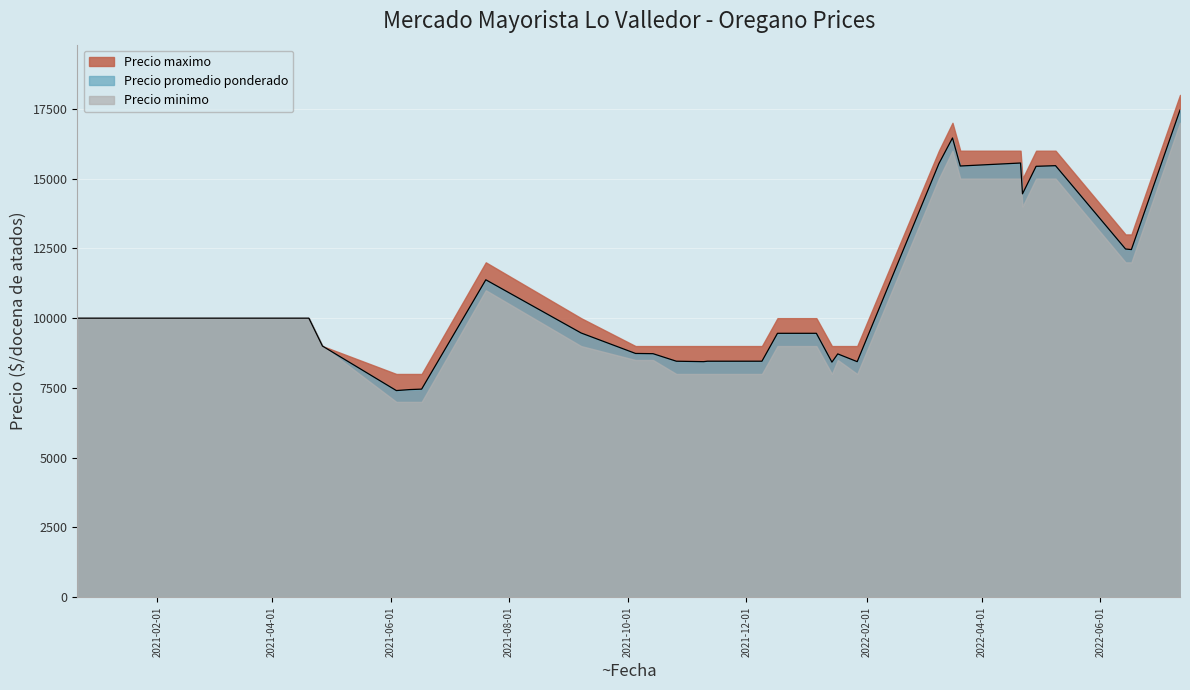

Reading left to right, list all the values displayed in this chart.

Precio maximo: 2021-10-14=9000	2021-12-17=10000	2021-04-20=10000	2021-01-07=10000	2021-03-19=10000	2021-01-12=10000	2022-04-29=16000	2022-06-14=13000	2021-03-11=10000	2020-12-22=10000	2022-01-14=9000	2021-06-11=8000	2021-06-04=8000	2021-11-11=9000	2022-03-21=16000	2022-05-09=16000	2021-02-26=10000	2021-11-09=9000	2021-10-26=9000	2021-06-17=8000	2022-07-12=18000	2021-02-02=10000	2022-04-22=15000	2022-04-21=16000	2021-01-29=10000	2021-04-27=9000	2021-12-09=9000	2021-01-14=10000	2021-09-07=10000	2021-07-20=12000	2022-01-17=9000	2022-01-27=9000	2021-10-05=9000	2021-01-19=10000	2021-03-30=10000	2021-03-25=10000	2022-01-06=10000	2022-03-17=17000	2022-06-17=13000	2022-03-10=16000
Precio promedio ponderado: 2021-10-14=8727	2021-12-17=9457	2021-04-20=10000	2021-01-07=10000	2021-03-19=10000	2021-01-12=10000	2022-04-29=15441	2022-06-14=12478	2021-03-11=10000	2020-12-22=10000	2022-01-14=8424	2021-06-11=7441	2021-06-04=7405	2021-11-11=8457	2022-03-21=15452	2022-05-09=15464	2021-02-26=10000	2021-11-09=8441	2021-10-26=8457	2021-06-17=7457	2022-07-12=17458	2021-02-02=10000	2022-04-22=14455	2022-04-21=15559	2021-01-29=10000	2021-04-27=9000	2021-12-09=8457	2021-01-14=10000	2021-09-07=9469	2021-07-20=11375	2022-01-17=8719	2022-01-27=8441	2021-10-05=8735	2021-01-19=10000	2021-03-30=10000	2021-03-25=10000	2022-01-06=9457	2022-03-17=16457	2022-06-17=12457	2022-03-10=15536
Precio minimo: 2021-10-14=8500	2021-12-17=9000	2021-04-20=10000	2021-01-07=10000	2021-03-19=10000	2021-01-12=10000	2022-04-29=15000	2022-06-14=12000	2021-03-11=10000	2020-12-22=10000	2022-01-14=8000	2021-06-11=7000	2021-06-04=7000	2021-11-11=8000	2022-03-21=15000	2022-05-09=15000	2021-02-26=10000	2021-11-09=8000	2021-10-26=8000	2021-06-17=7000	2022-07-12=17000	2021-02-02=10000	2022-04-22=14000	2022-04-21=15000	2021-01-29=10000	2021-04-27=9000	2021-12-09=8000	2021-01-14=10000	2021-09-07=9000	2021-07-20=11000	2022-01-17=8500	2022-01-27=8000	2021-10-05=8500	2021-01-19=10000	2021-03-30=10000	2021-03-25=10000	2022-01-06=9000	2022-03-17=16000	2022-06-17=12000	2022-03-10=15000